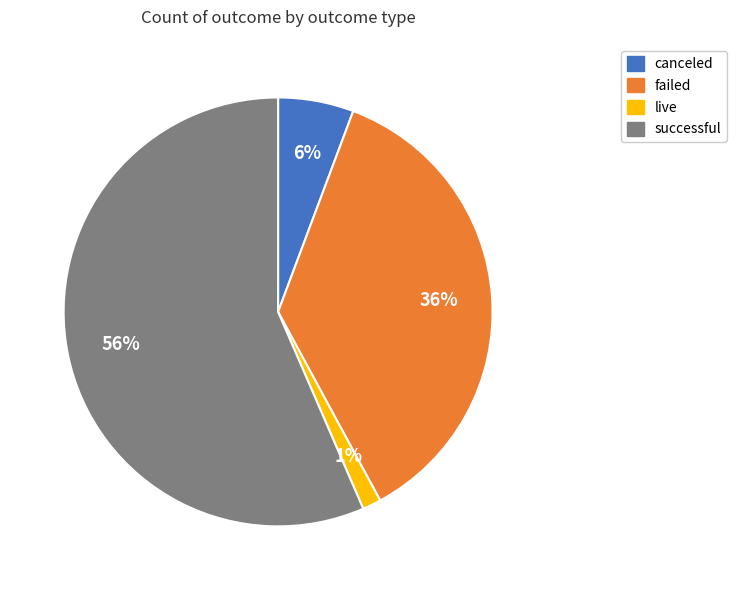

True or false: successful accounts for 49% of the total.

False